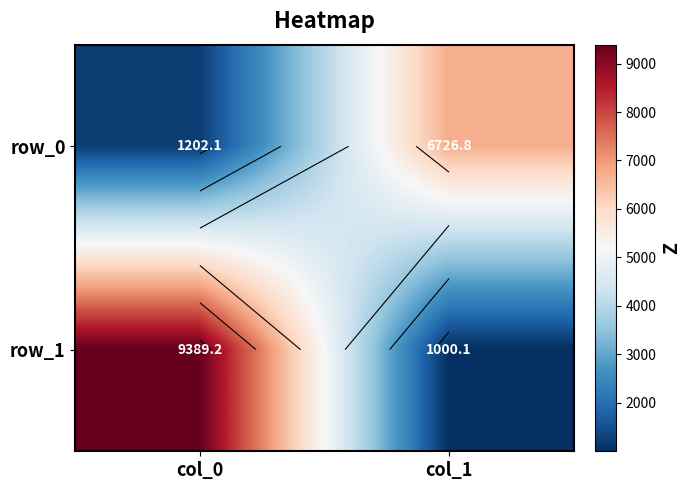

What is the spread (max minus min) of values at col_1?

5726.7